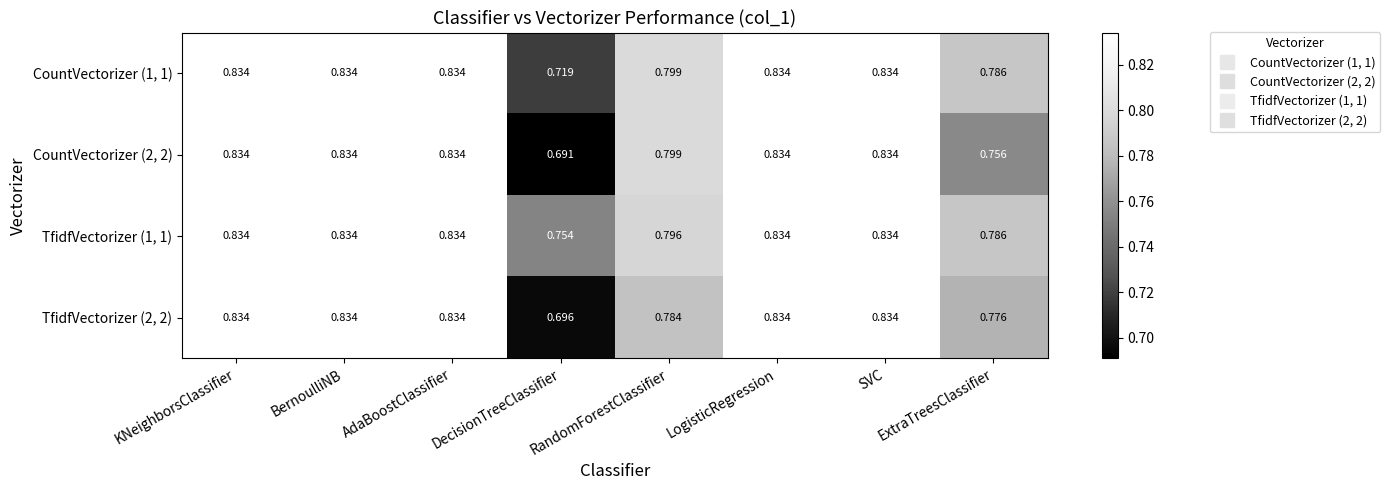

At which category does the chart reach its minimum across all series?

DecisionTreeClassifier